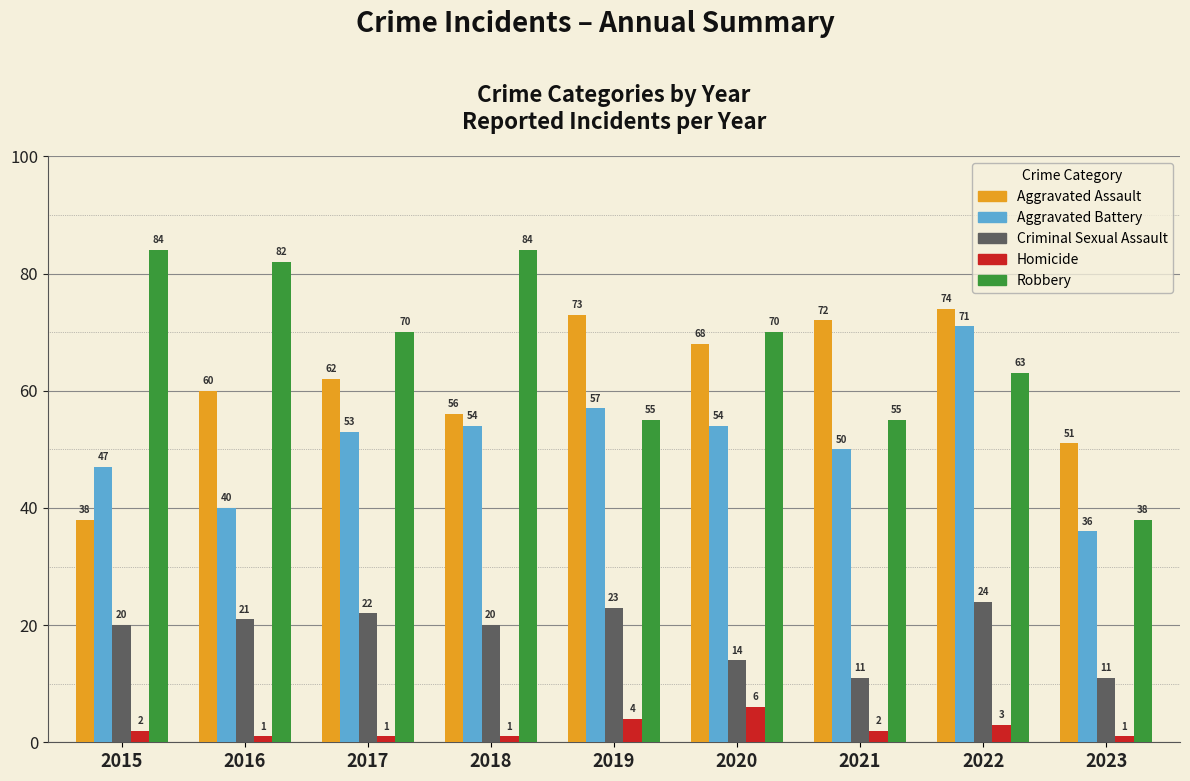

Which series has the largest total across all categories?

Robbery